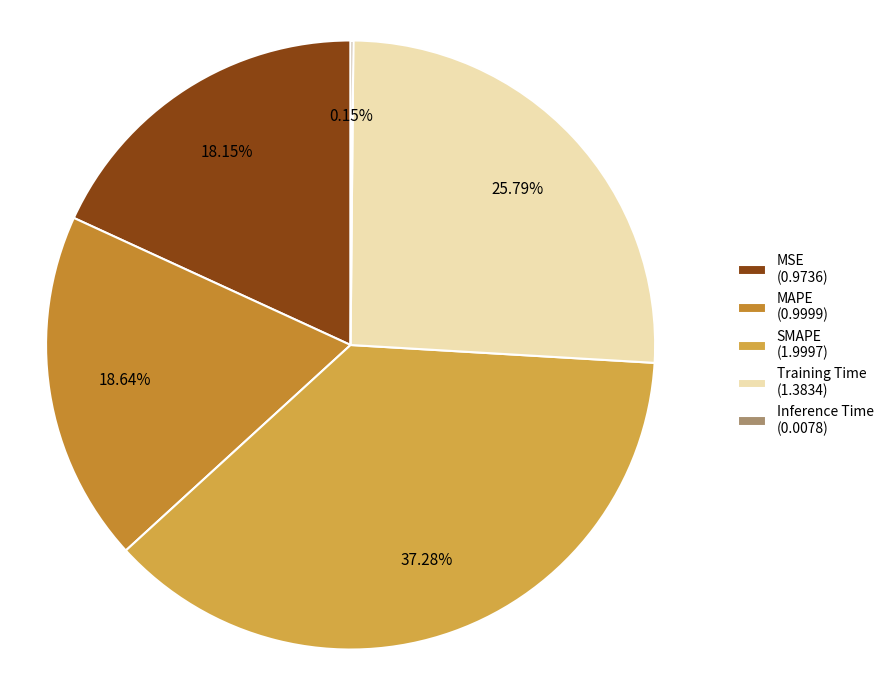

What percentage is the MSE slice, to the nearest percent?

18%